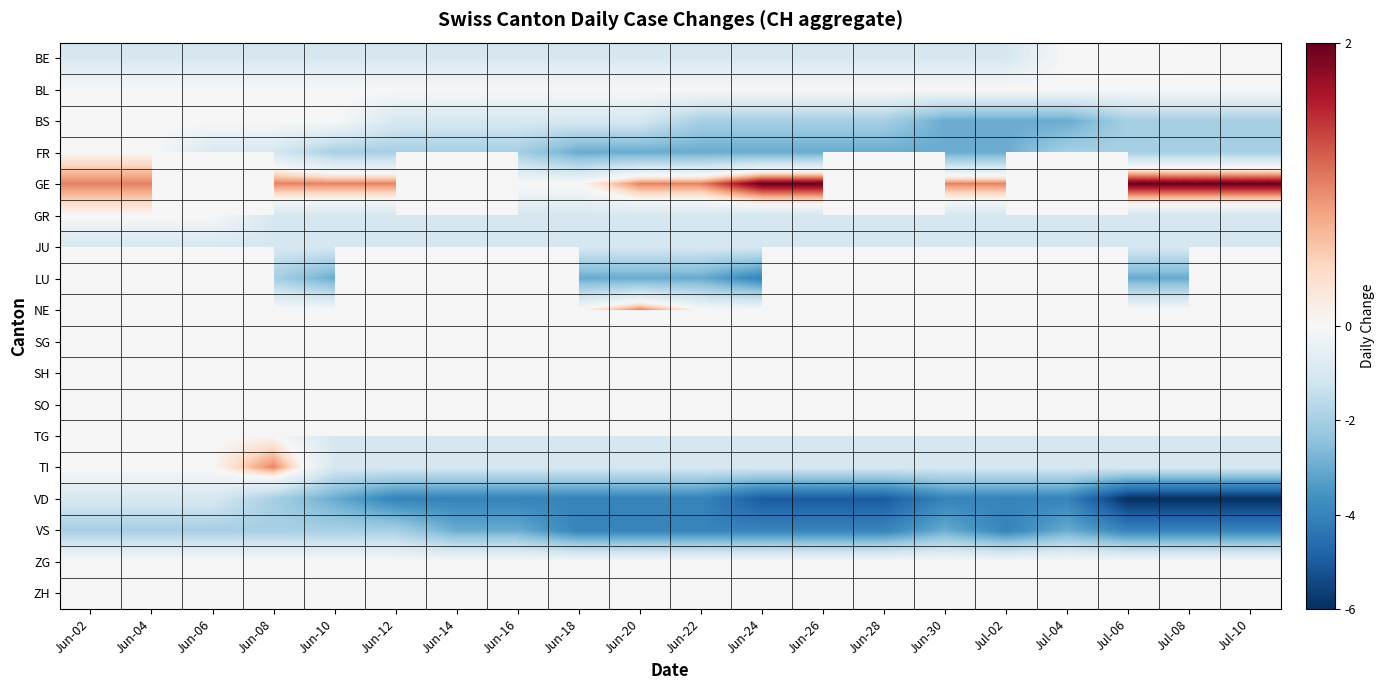

The value of TG at Jun-20 is -1.0. True or false?

True